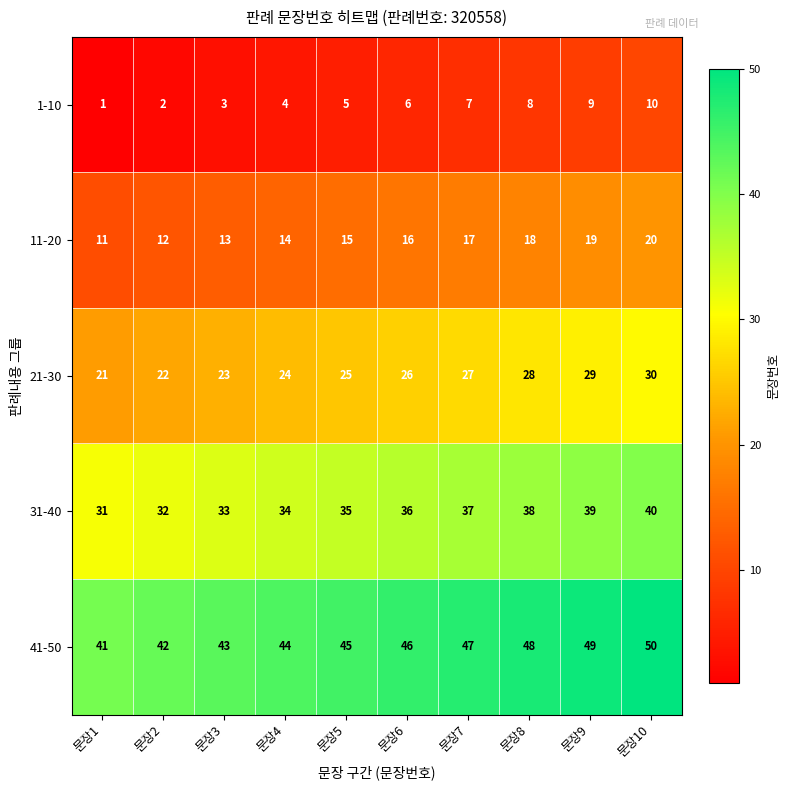

The 21-30 series shows 46 at 문장7. True or false?

False